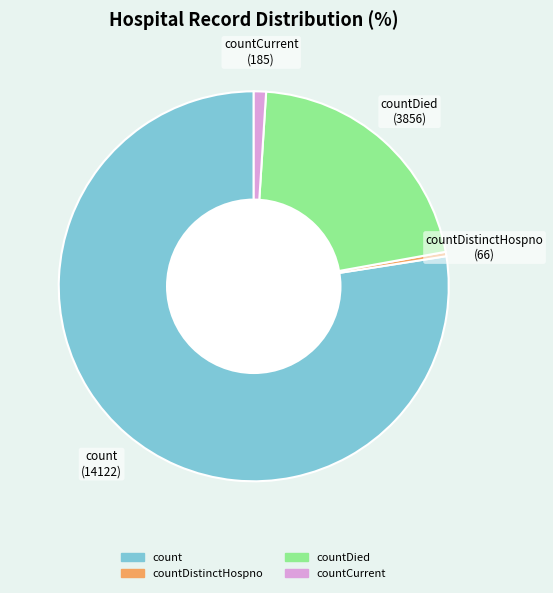

Is there any slice that represents more than half of the pie?

Yes